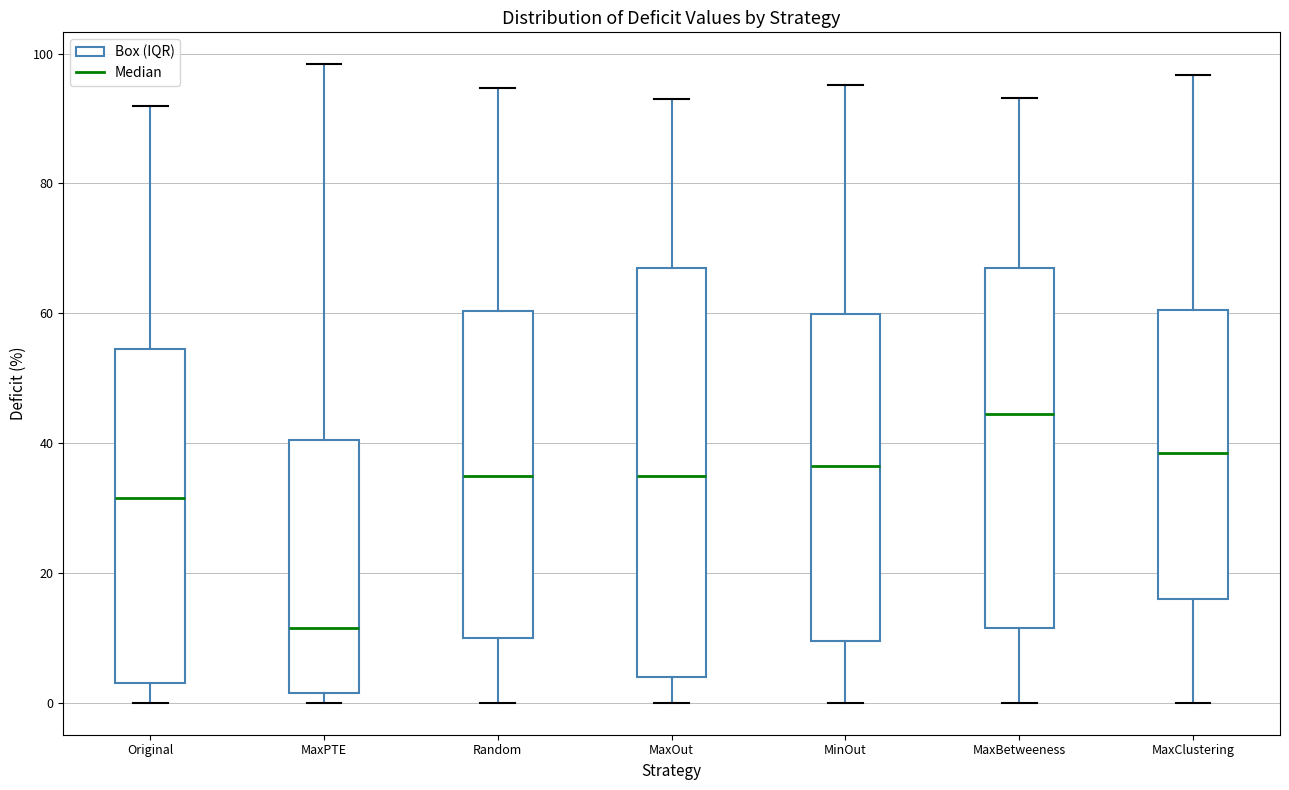

Which box has the highest median line?

MaxBetweeness